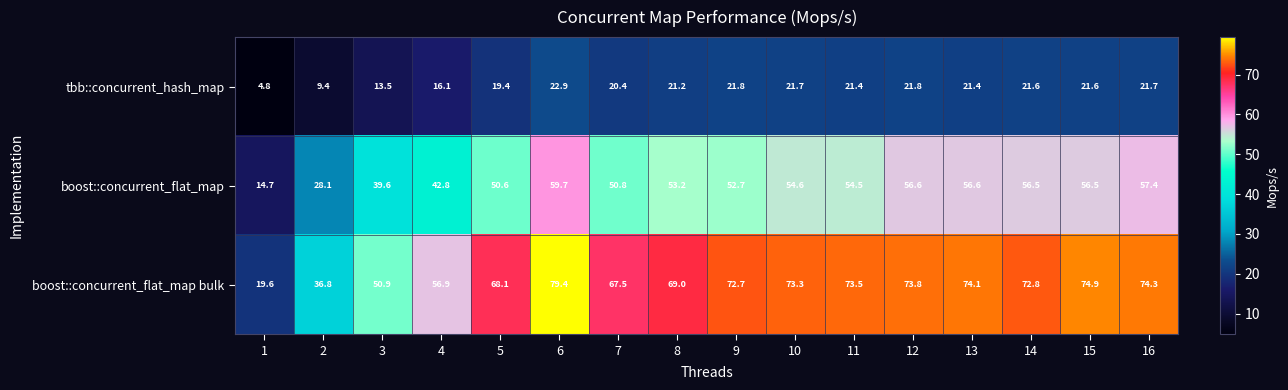

List the series in order of their peak value, lowest first.

tbb::concurrent_hash_map, boost::concurrent_flat_map, boost::concurrent_flat_map bulk